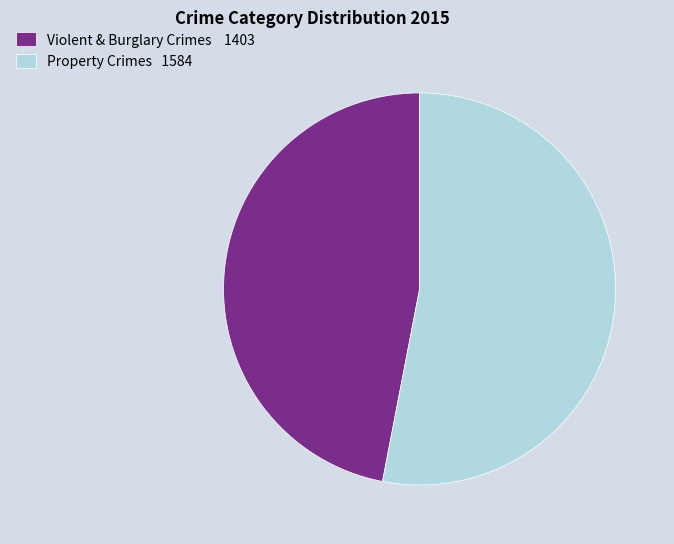

True or false: Violent & Burglary Crimes 1403 accounts for 47% of the total.

True